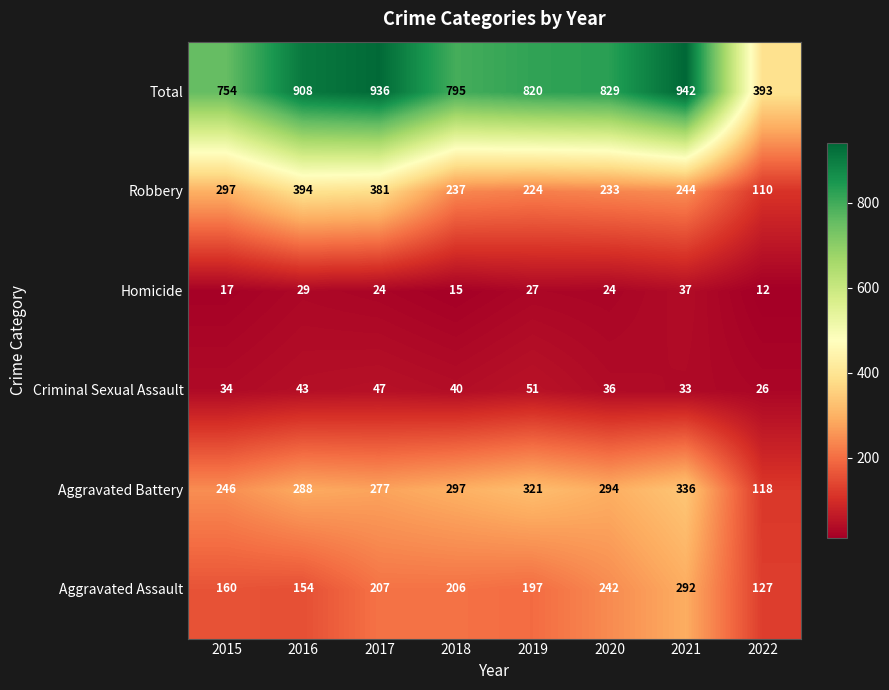

At 2020, list the series in order from smallest to largest.

Homicide, Criminal Sexual Assault, Robbery, Aggravated Assault, Aggravated Battery, Total